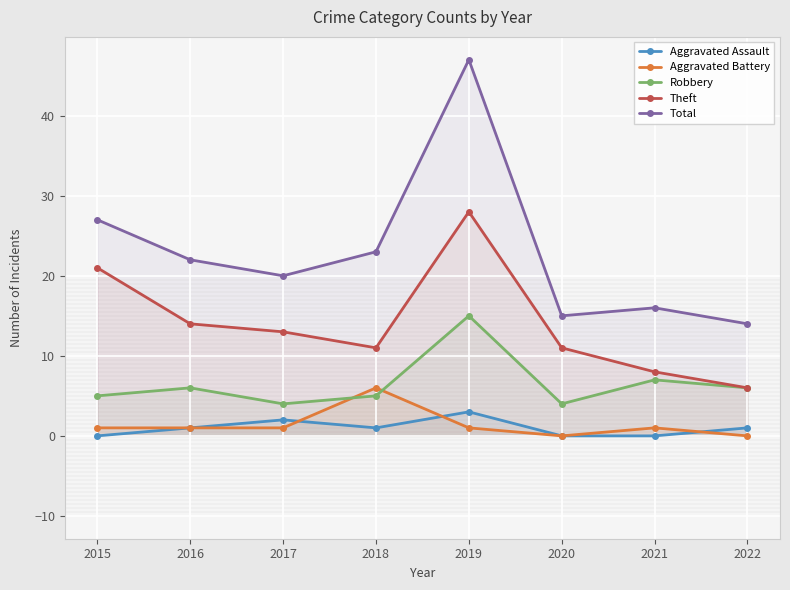

What is the difference between the maximum and minimum values in the Robbery series?

11